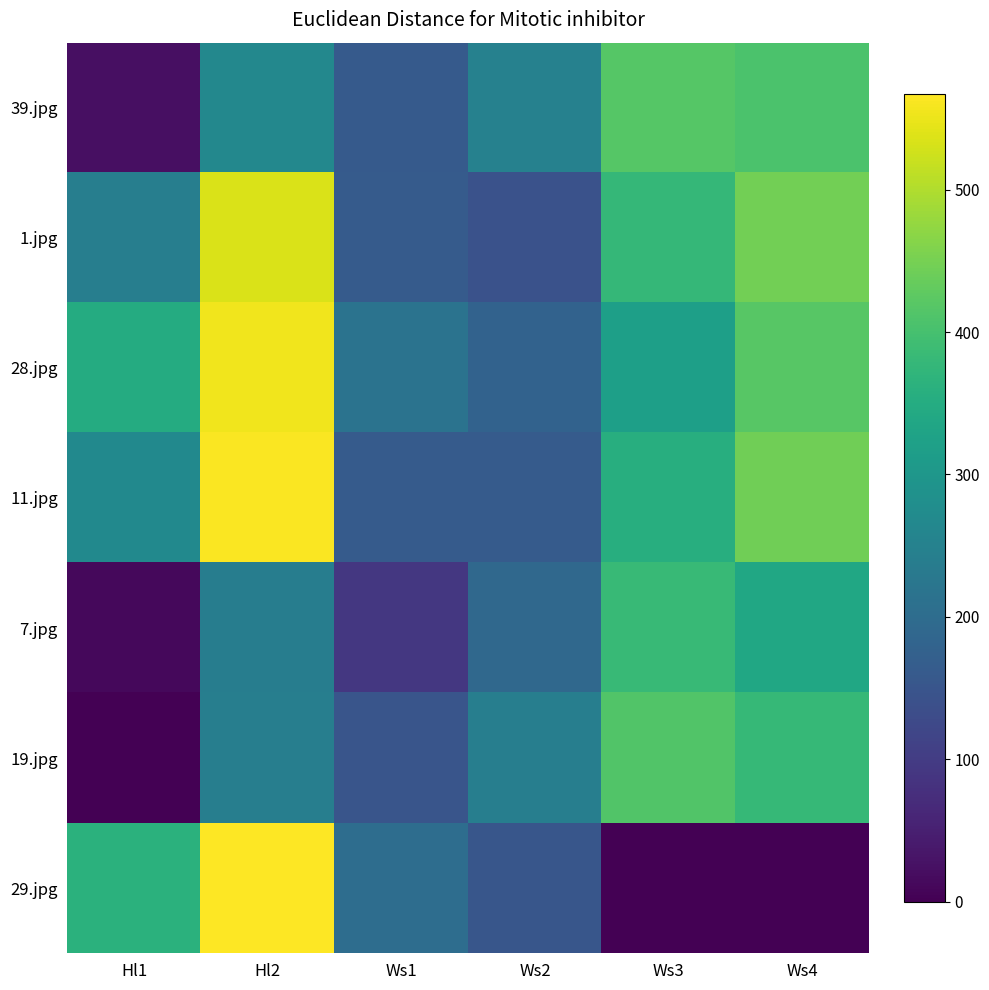

How many data points does each series have?

6